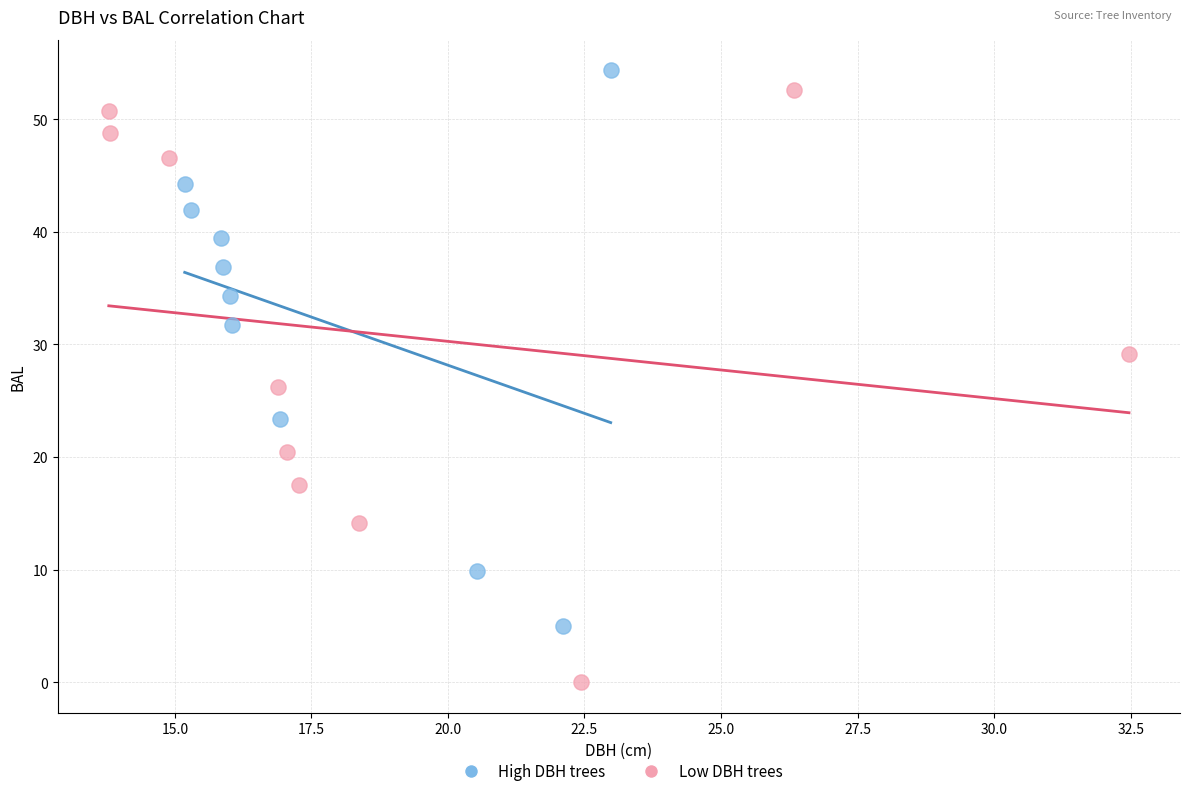

Which series reaches the minimum Y coordinate?

Low DBH trees